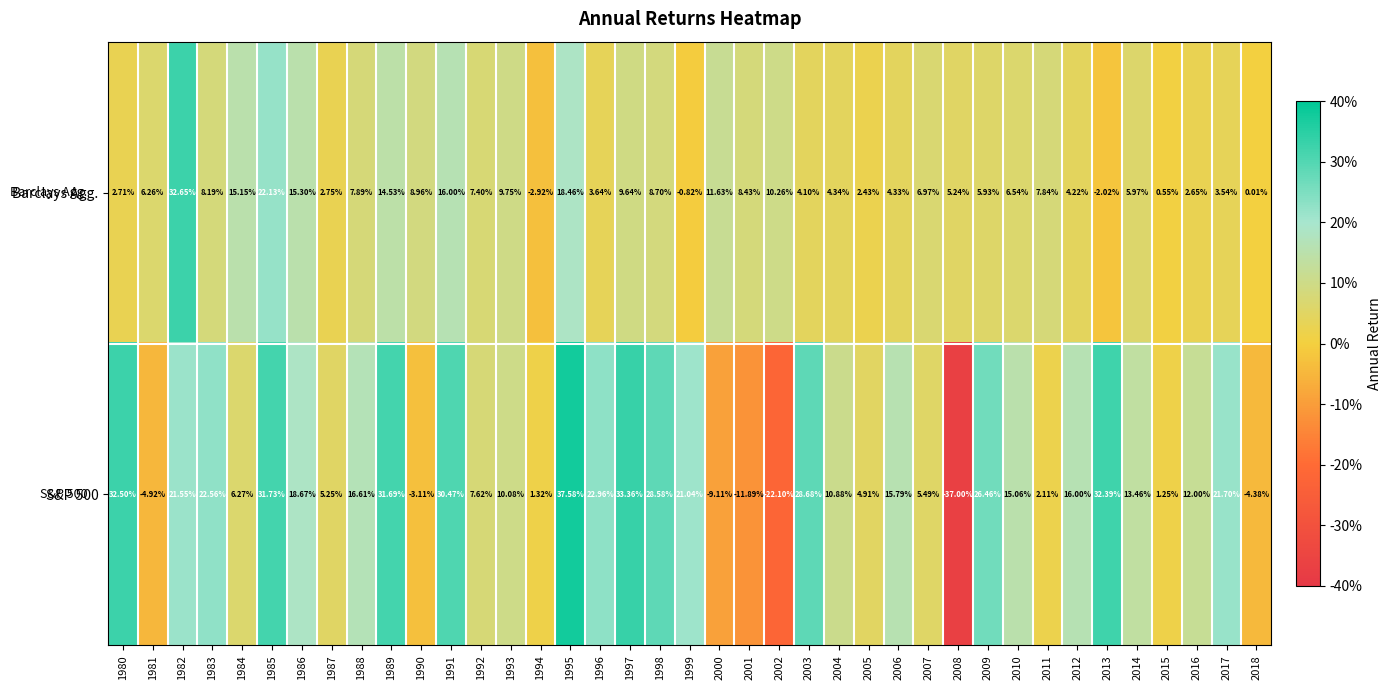

Rank the series by their average value, from lowest to highest.

Barclays Agg., S&P 500